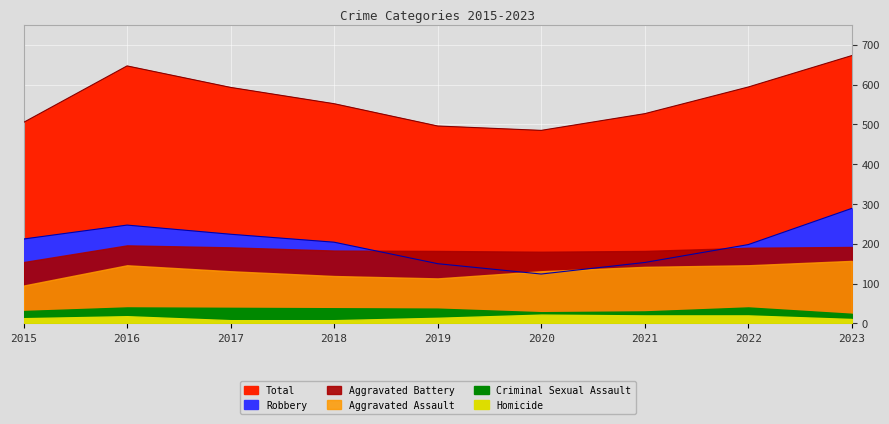

What is the value of the Homicide point at the 6th from the left?

22